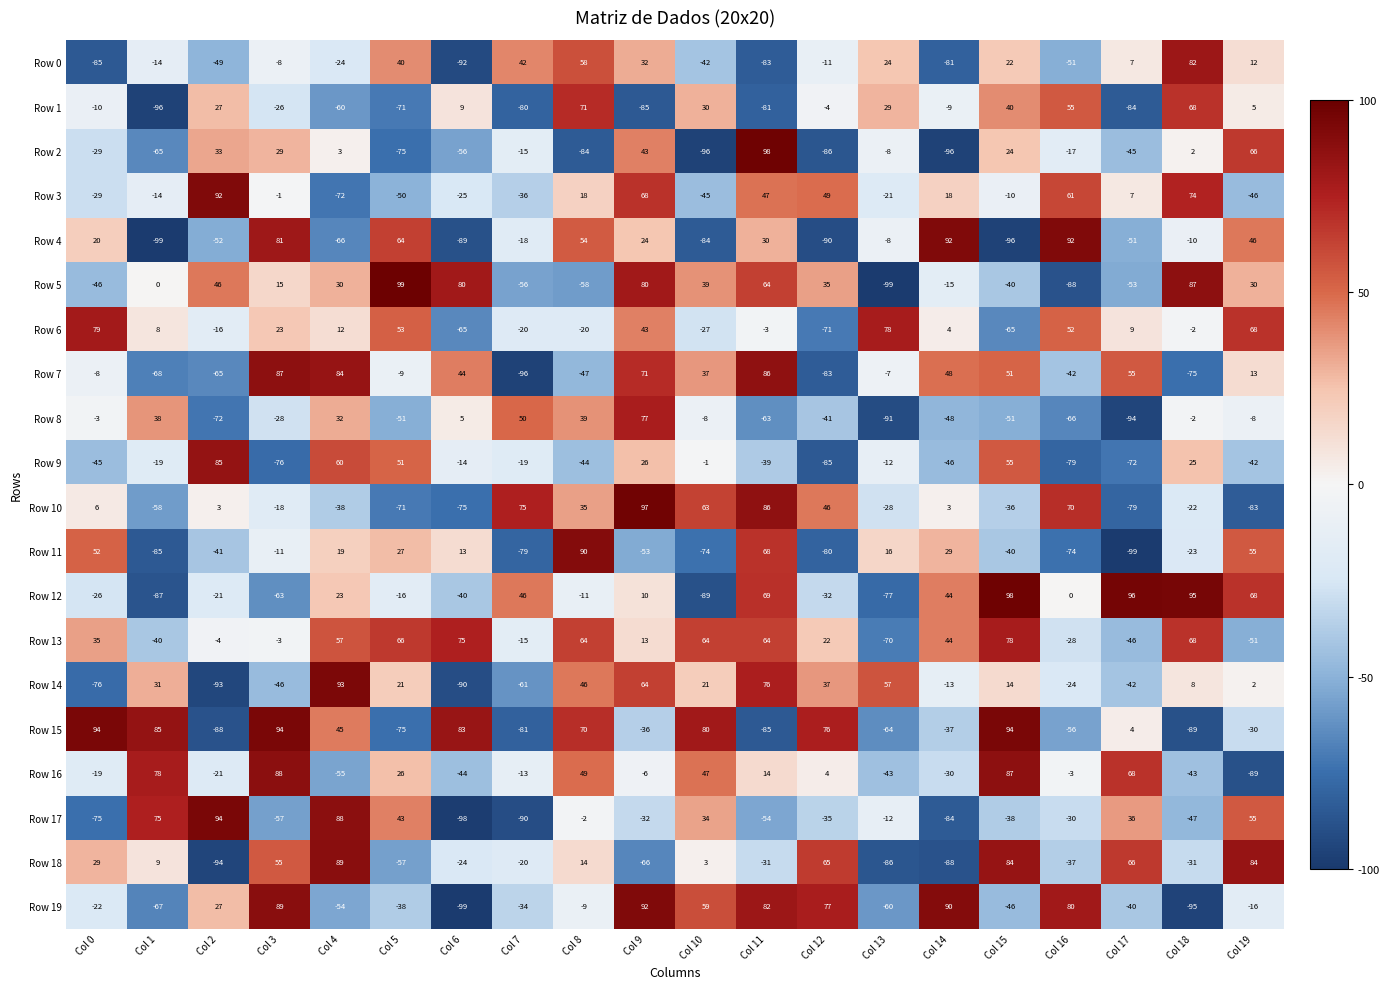

List the labels in order of Row 19 value, largest first.

Col 9, Col 14, Col 3, Col 11, Col 16, Col 12, Col 10, Col 2, Col 8, Col 19, Col 0, Col 7, Col 5, Col 17, Col 15, Col 4, Col 13, Col 1, Col 18, Col 6